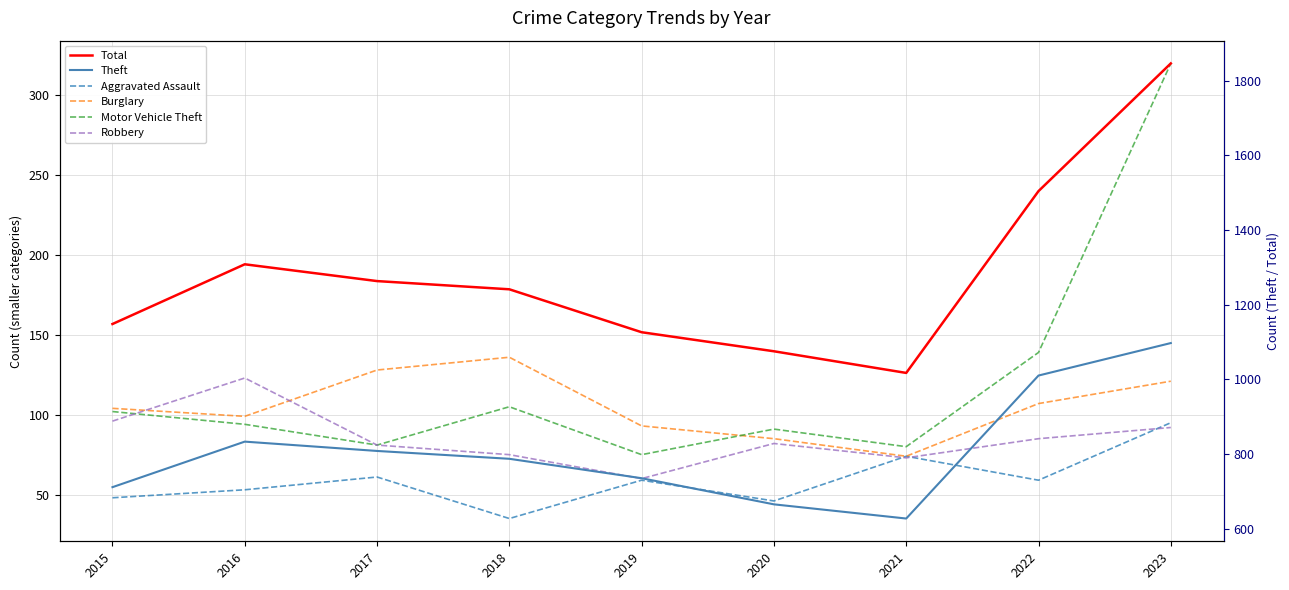

How many interior local valleys does the Motor Vehicle Theft series have?

3